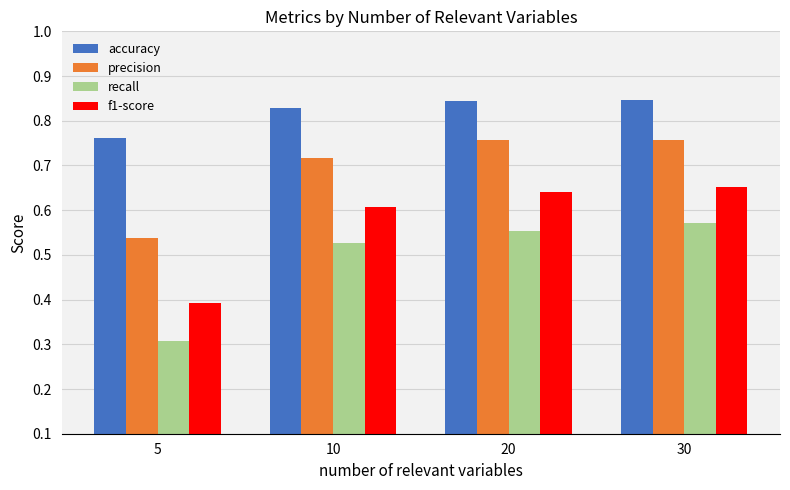

List the series in order of their overall mean, lowest first.

recall, f1-score, precision, accuracy